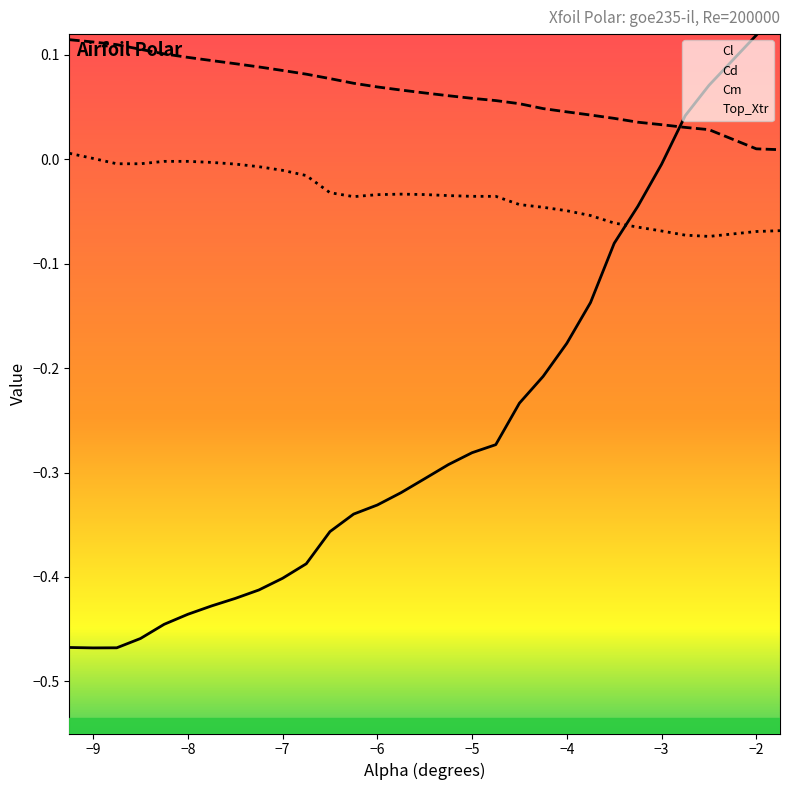

True or false: Cd and Cm intersect in this chart.

False